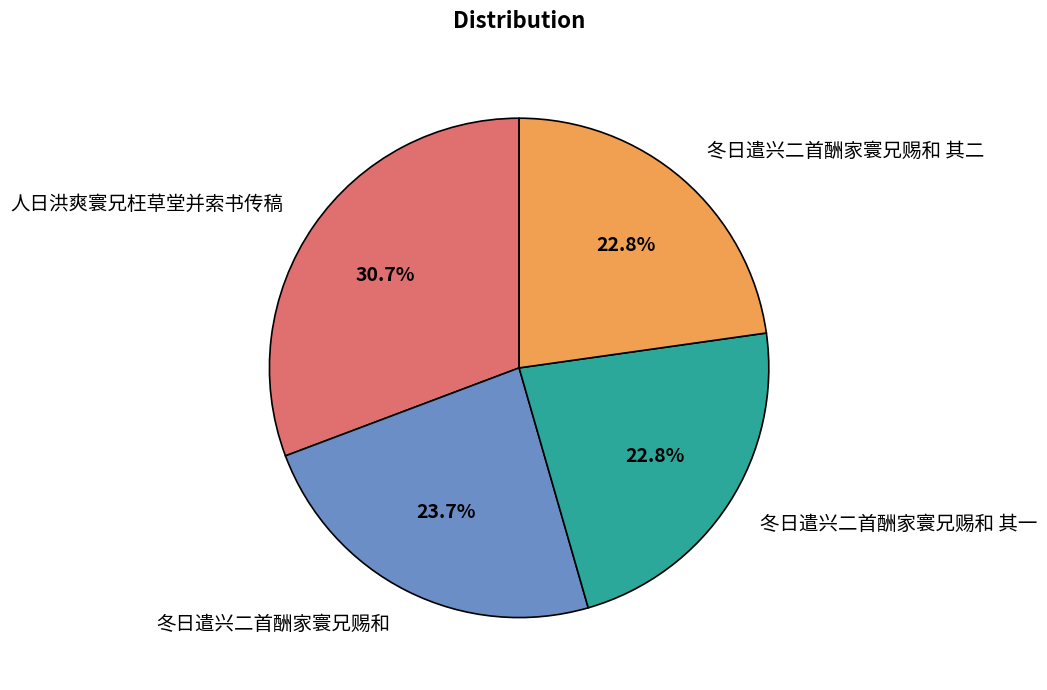

To the nearest percent, what is the difference between the 冬日遣兴二首酬家寰兄赐和 and 人日洪爽寰兄枉草堂并索书传稿 slice percentages?

7%